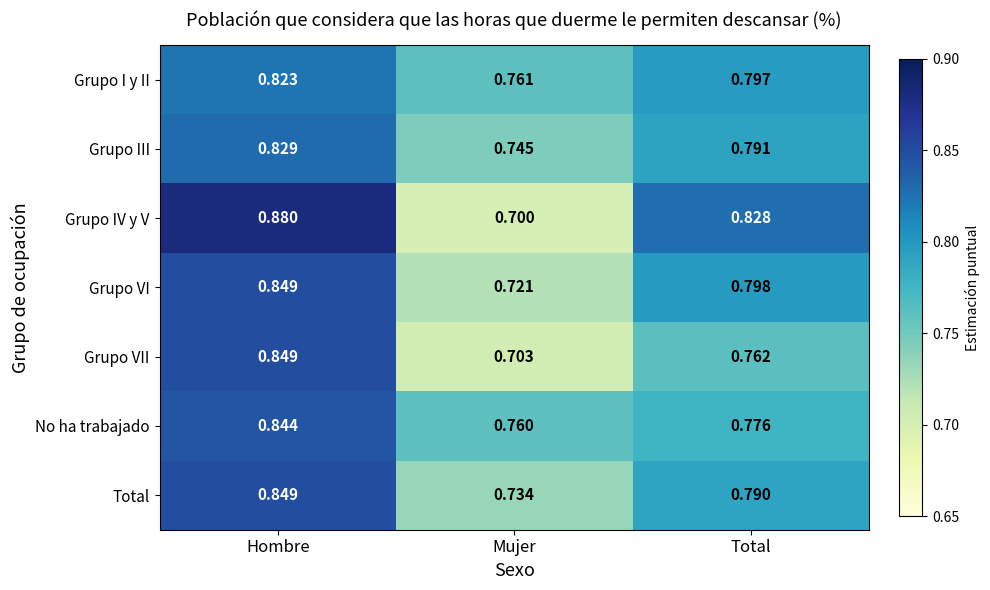

At which category is the sum across all series the highest?

Hombre